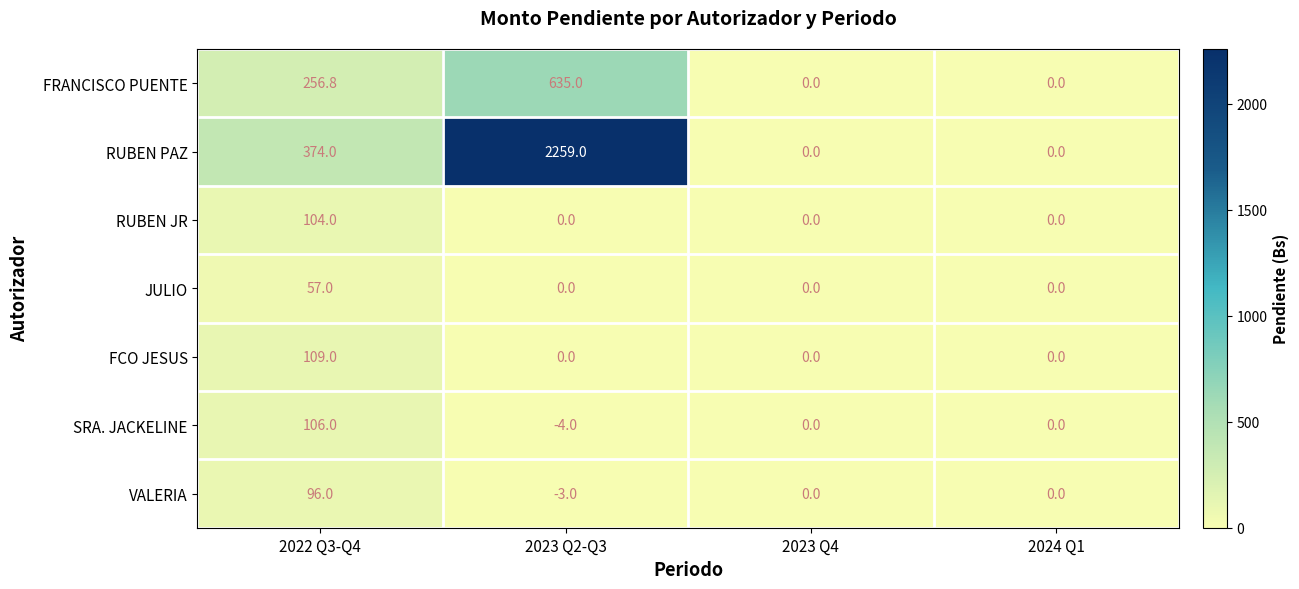

Reading left to right, what are all the values shown in this chart?

FRANCISCO PUENTE: 2022 Q3-Q4=256.8	2023 Q2-Q3=635.0	2023 Q4=0.0	2024 Q1=0.0
RUBEN PAZ: 2022 Q3-Q4=374.0	2023 Q2-Q3=2259.0	2023 Q4=0.0	2024 Q1=0.0
RUBEN JR: 2022 Q3-Q4=104.0	2023 Q2-Q3=0.0	2023 Q4=0.0	2024 Q1=0.0
JULIO: 2022 Q3-Q4=57.0	2023 Q2-Q3=0.0	2023 Q4=0.0	2024 Q1=0.0
FCO JESUS: 2022 Q3-Q4=109.0	2023 Q2-Q3=0.0	2023 Q4=0.0	2024 Q1=0.0
SRA. JACKELINE: 2022 Q3-Q4=106.0	2023 Q2-Q3=-4.0	2023 Q4=0.0	2024 Q1=0.0
VALERIA: 2022 Q3-Q4=96.0	2023 Q2-Q3=-3.0	2023 Q4=0.0	2024 Q1=0.0